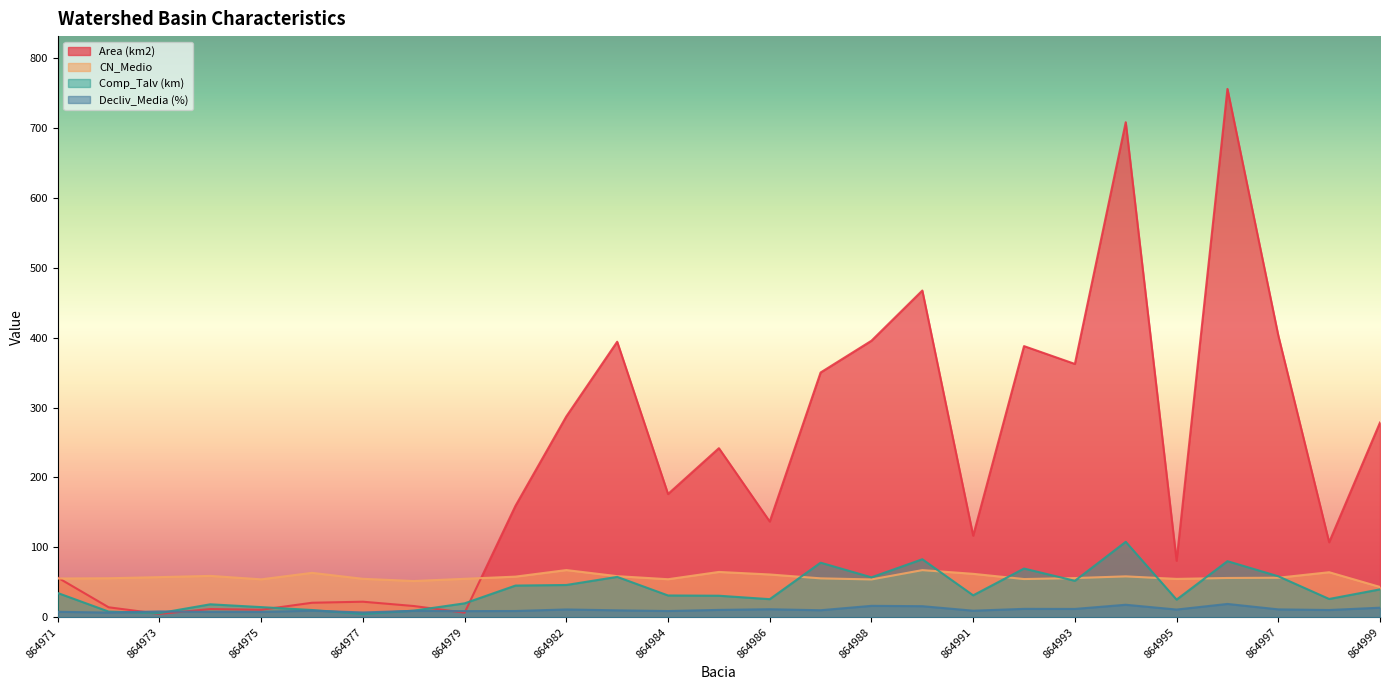

Rank the categories by Comp_Talv (km) value from lowest to highest.

864977, 864973, 864972, 864978, 864976, 864975, 864974, 864979, 864995, 864986, 864998, 864985, 864984, 864991, 864971, 864999, 864981, 864982, 864993, 864988, 864983, 864997, 864992, 864987, 864996, 864989, 864994